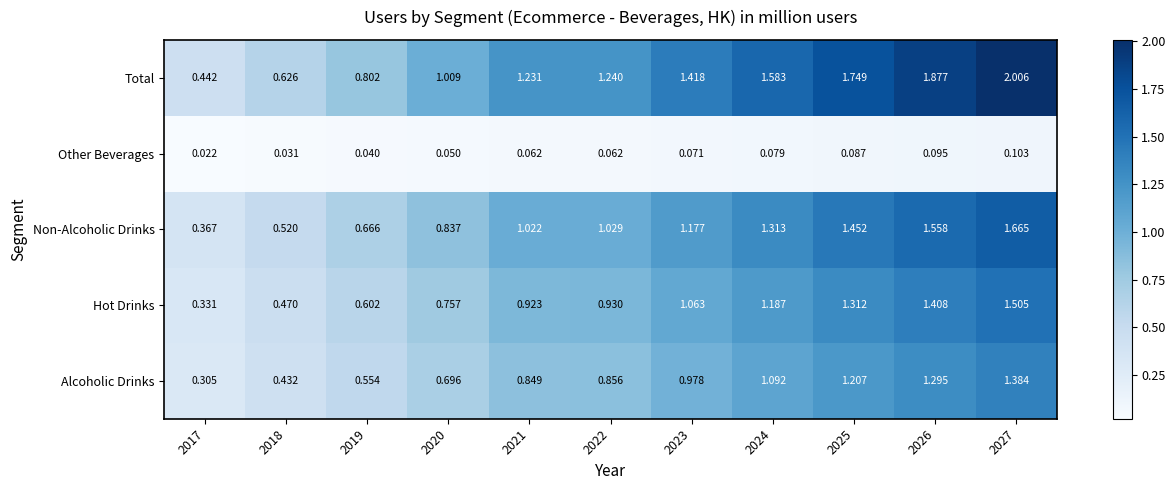

At 2026, list the series in order from largest to smallest.

Total, Non-Alcoholic Drinks, Hot Drinks, Alcoholic Drinks, Other Beverages